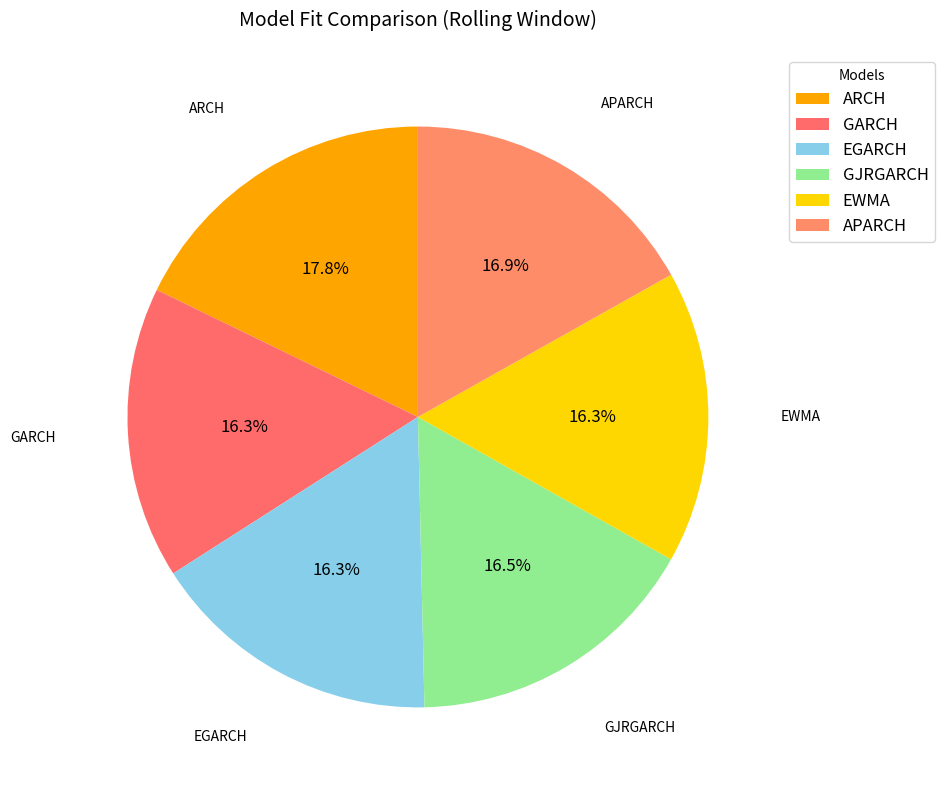

Is it true that GJRGARCH is 16% of the pie?

True